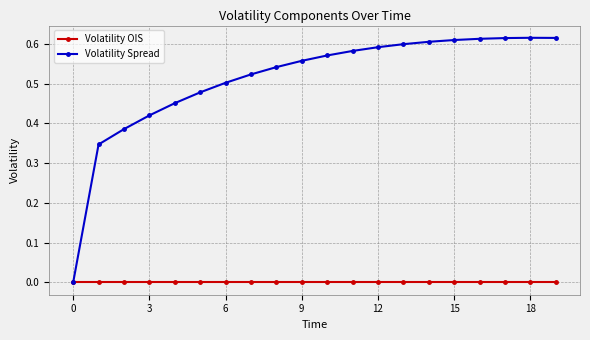

Rank the series by their average value, from highest to lowest.

Volatility Spread, Volatility OIS